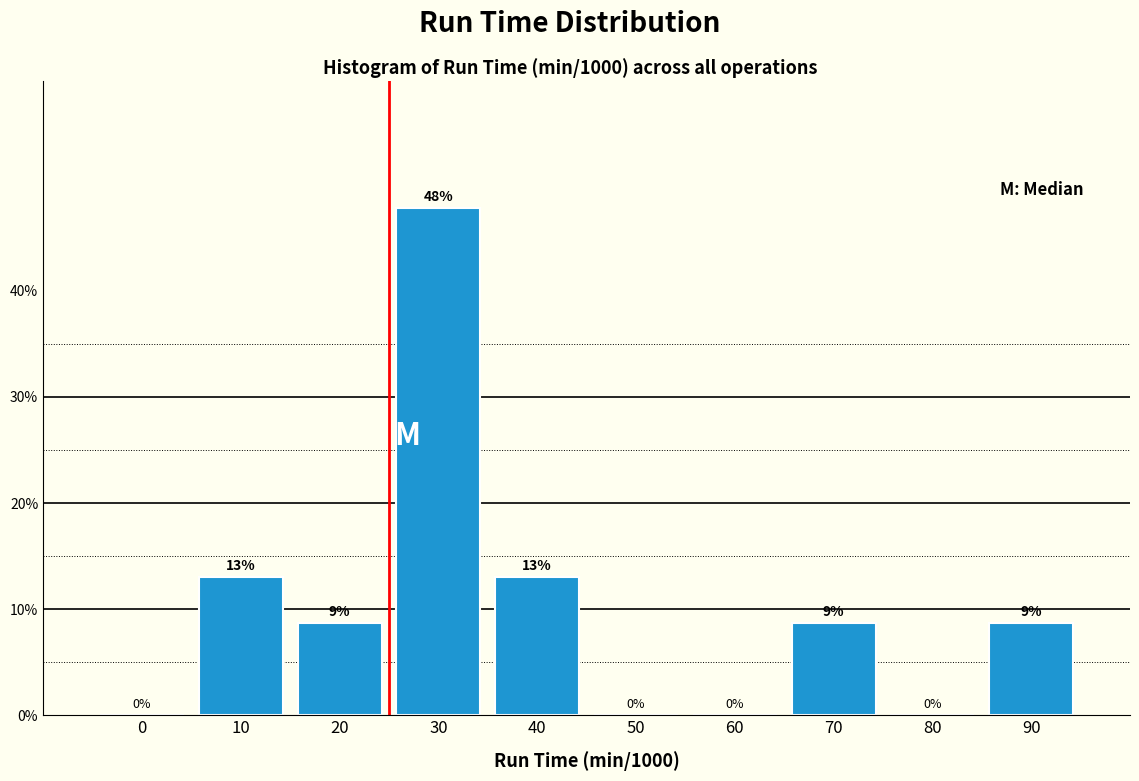

What is the ratio of the value at 20 to the value at 40?

0.7